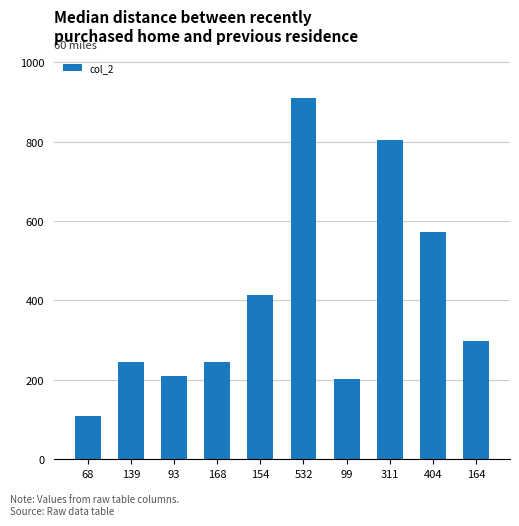

What is the change in value from 168 to 404?

+327